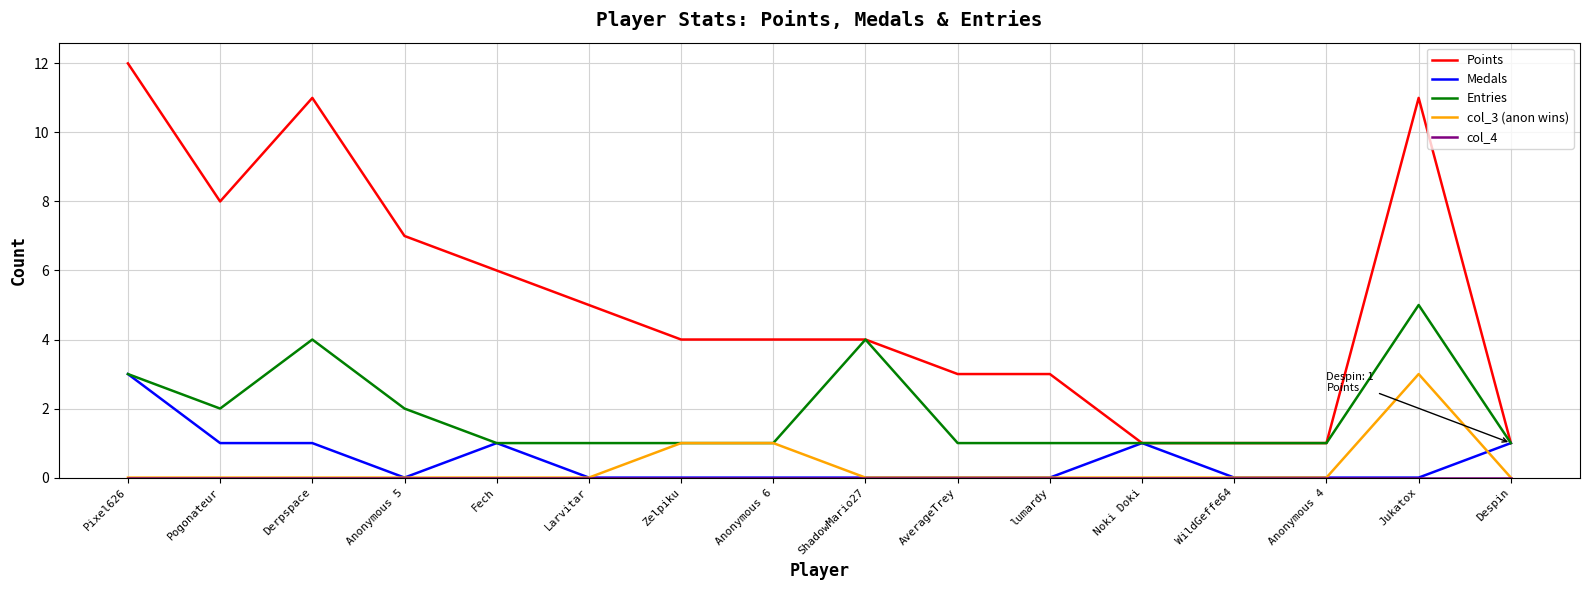

True or false: col_3 (anon wins) has a value of 4 at Jukatox.

False